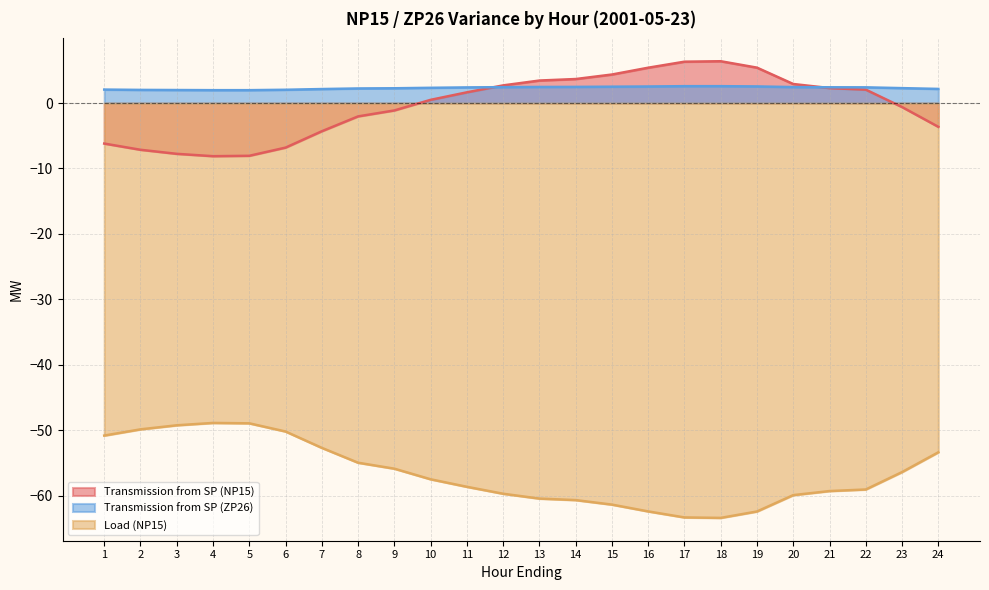

What is the total value across all series at 2?

-55.0